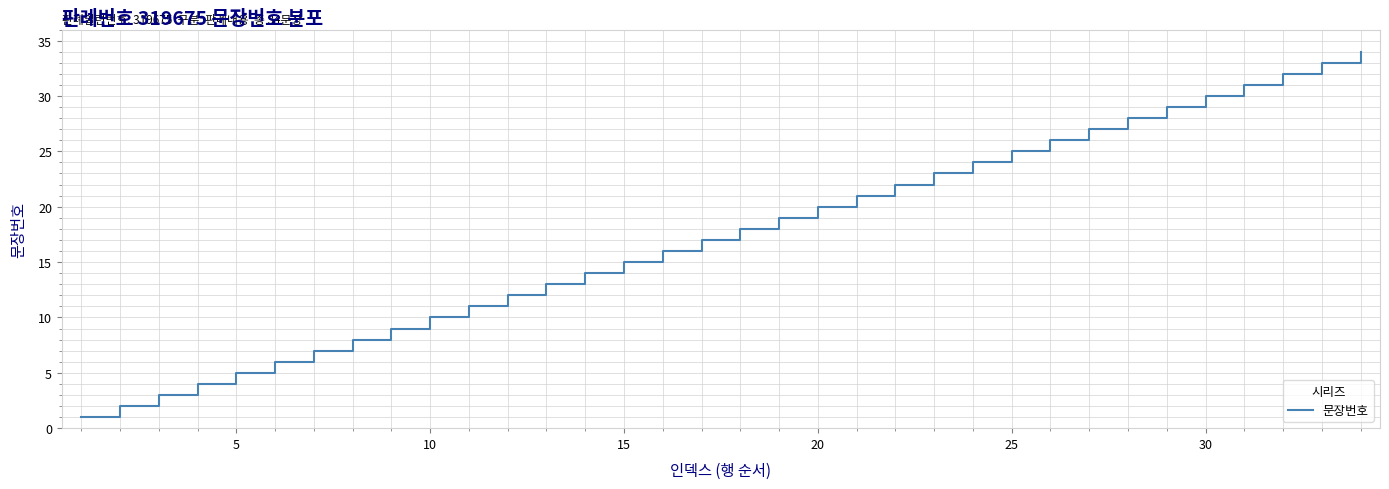

What is the difference between the second highest and second lowest values?

31